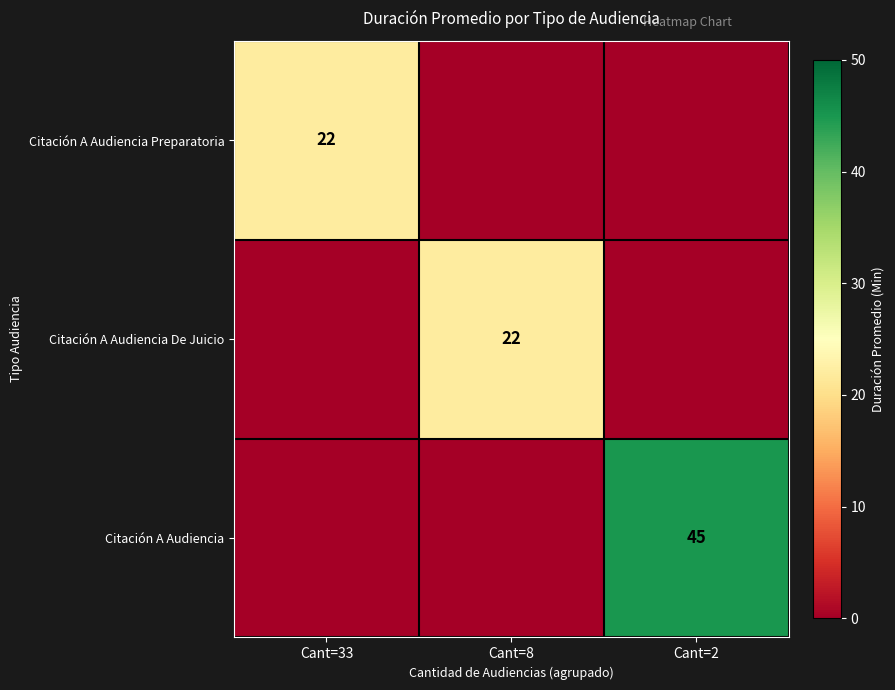

Is it true that Citación A Audiencia Preparatoria equals 22 at Cant=33?

True